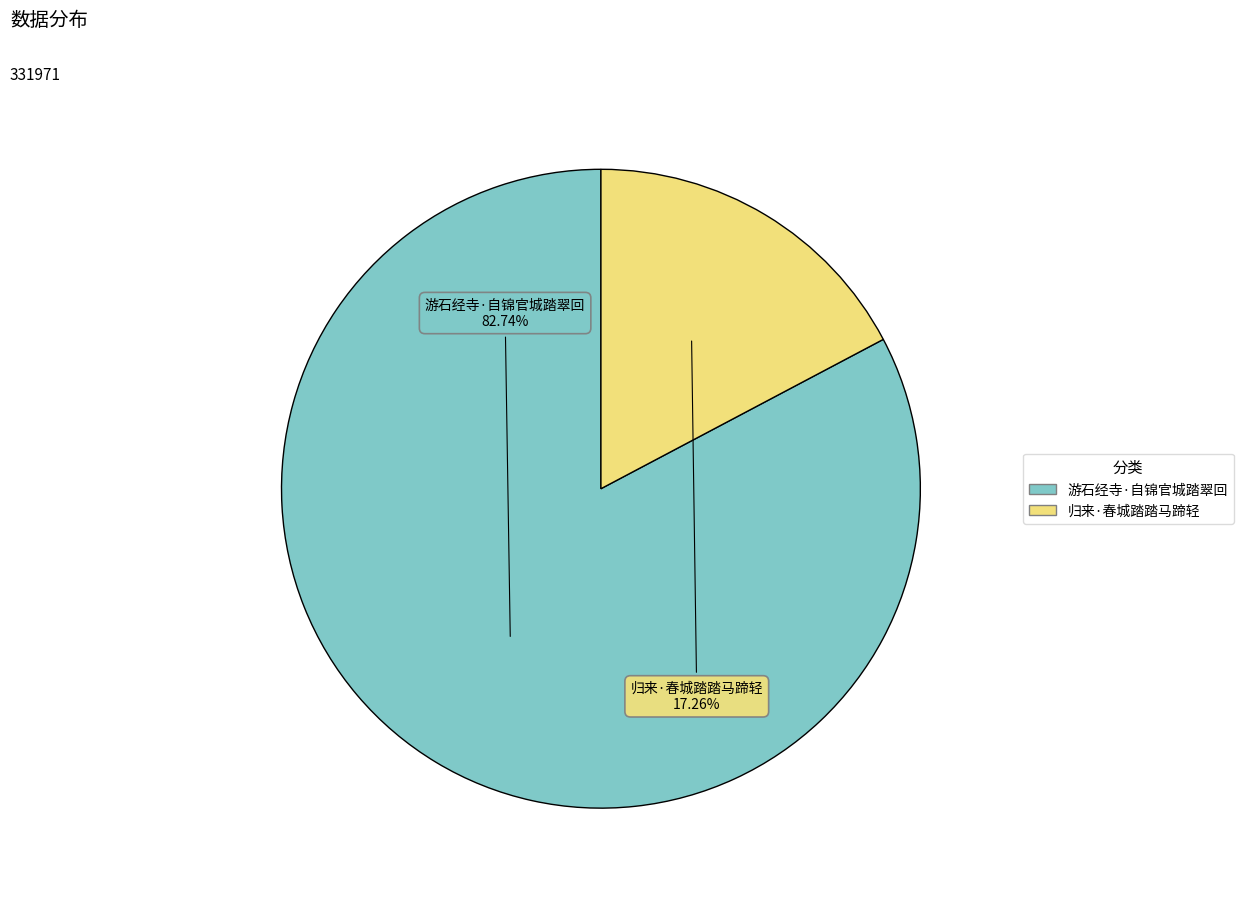

What portion of the pie excludes 归来·春城踏踏马蹄轻?

82.7%